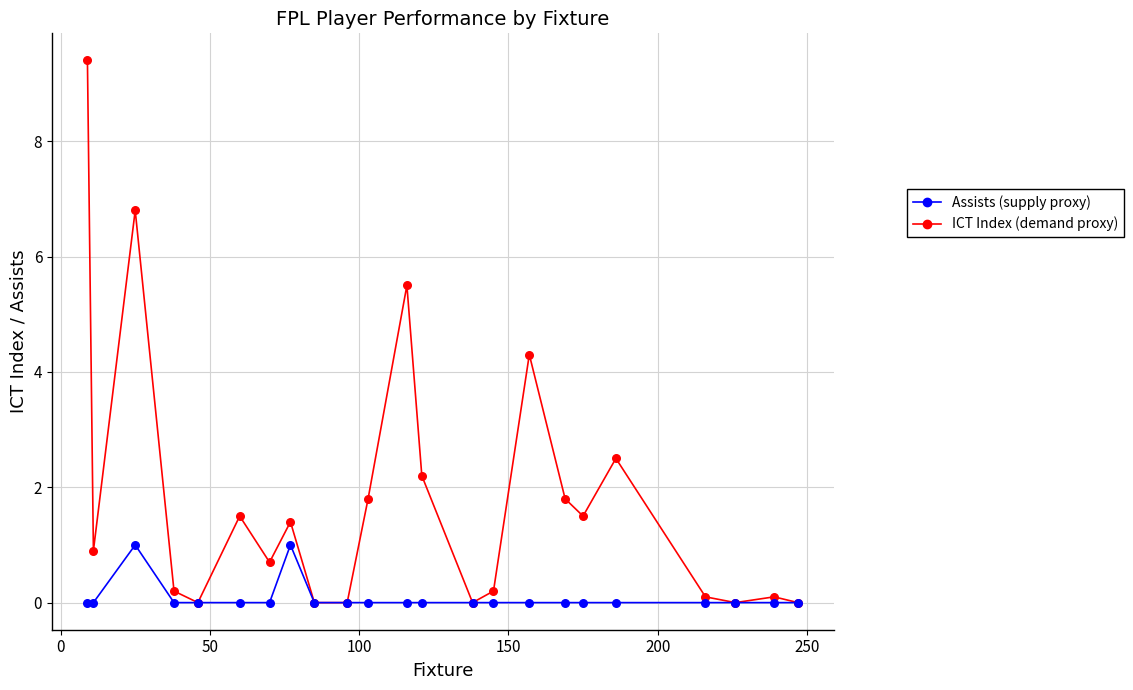

Across all series, what Y value is closest to 4?

4.3